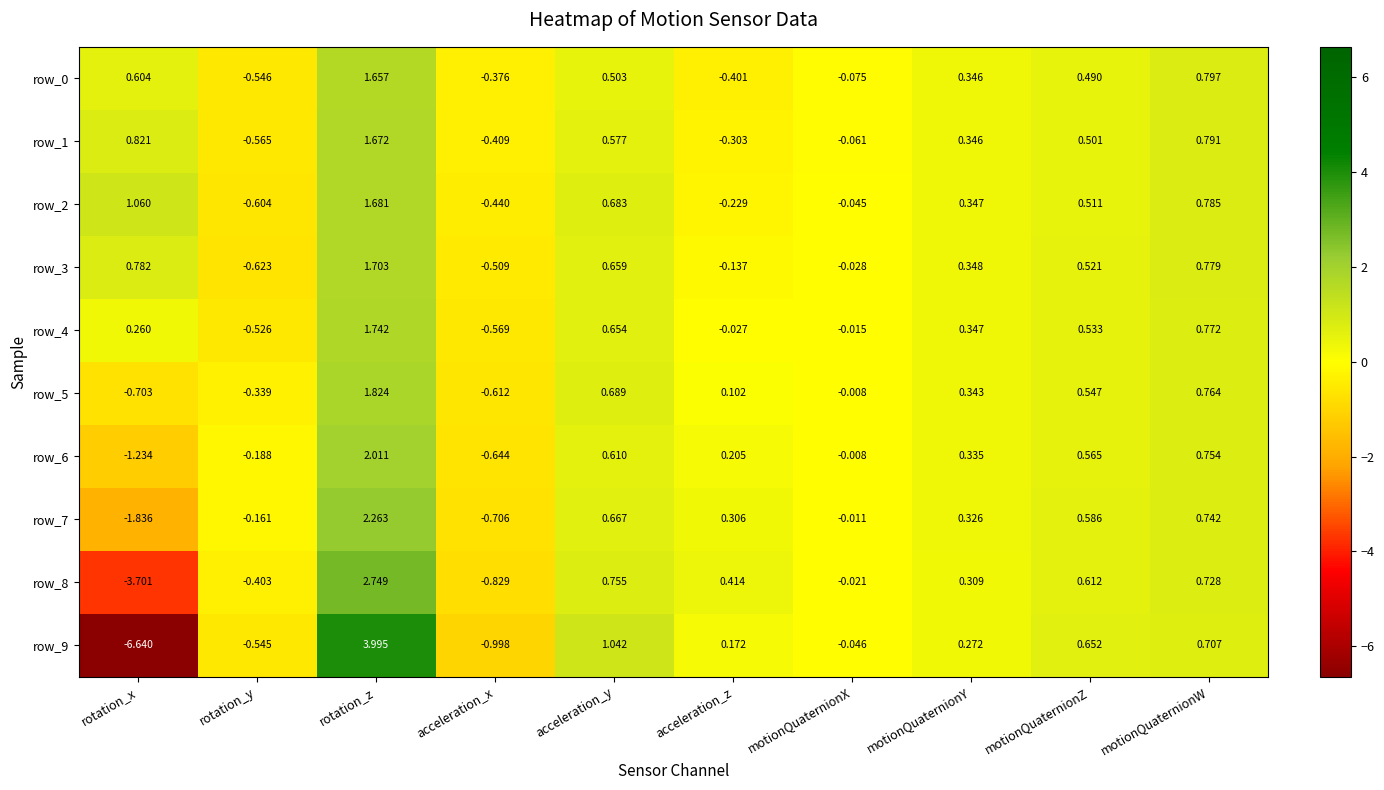

Rank the categories by row_0 value from lowest to highest.

rotation_y, acceleration_z, acceleration_x, motionQuaternionX, motionQuaternionY, motionQuaternionZ, acceleration_y, rotation_x, motionQuaternionW, rotation_z